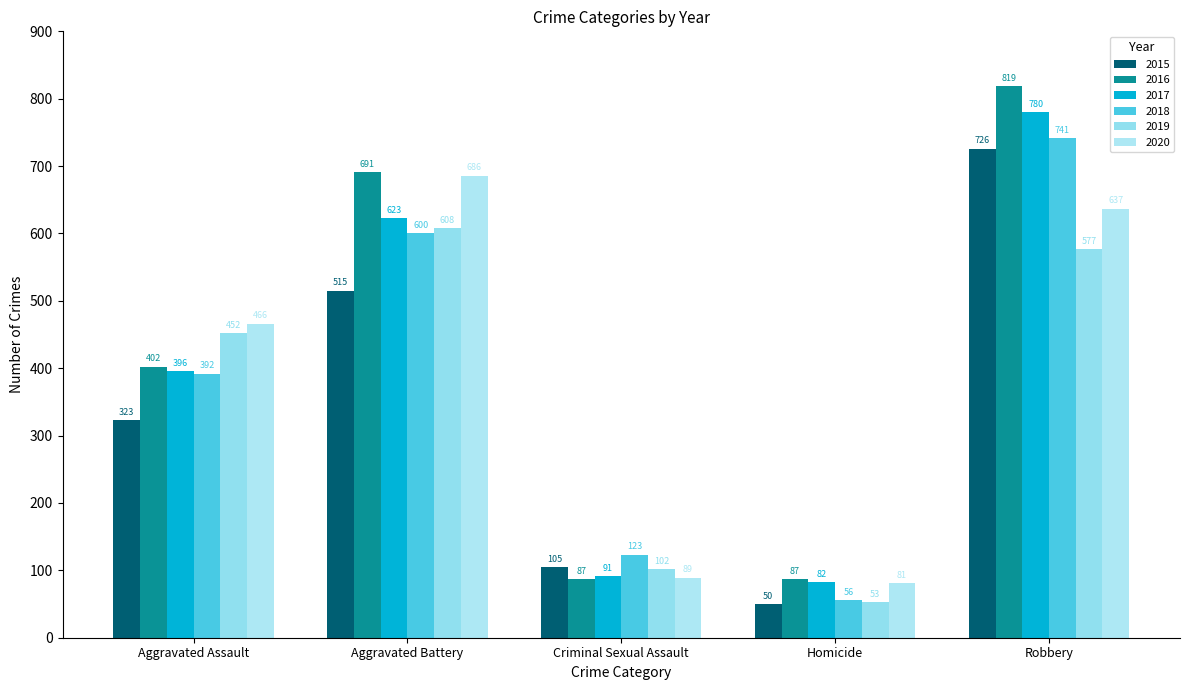

Count the number of categories in the chart.

5